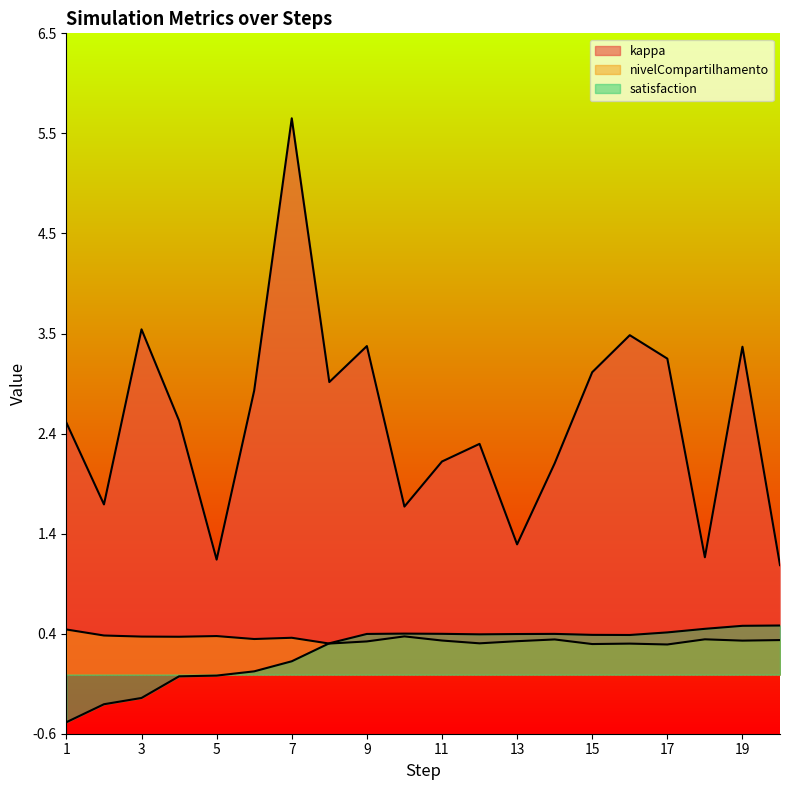

Rank the series by their maximum value, from highest to lowest.

kappa, satisfaction, nivelCompartilhamento